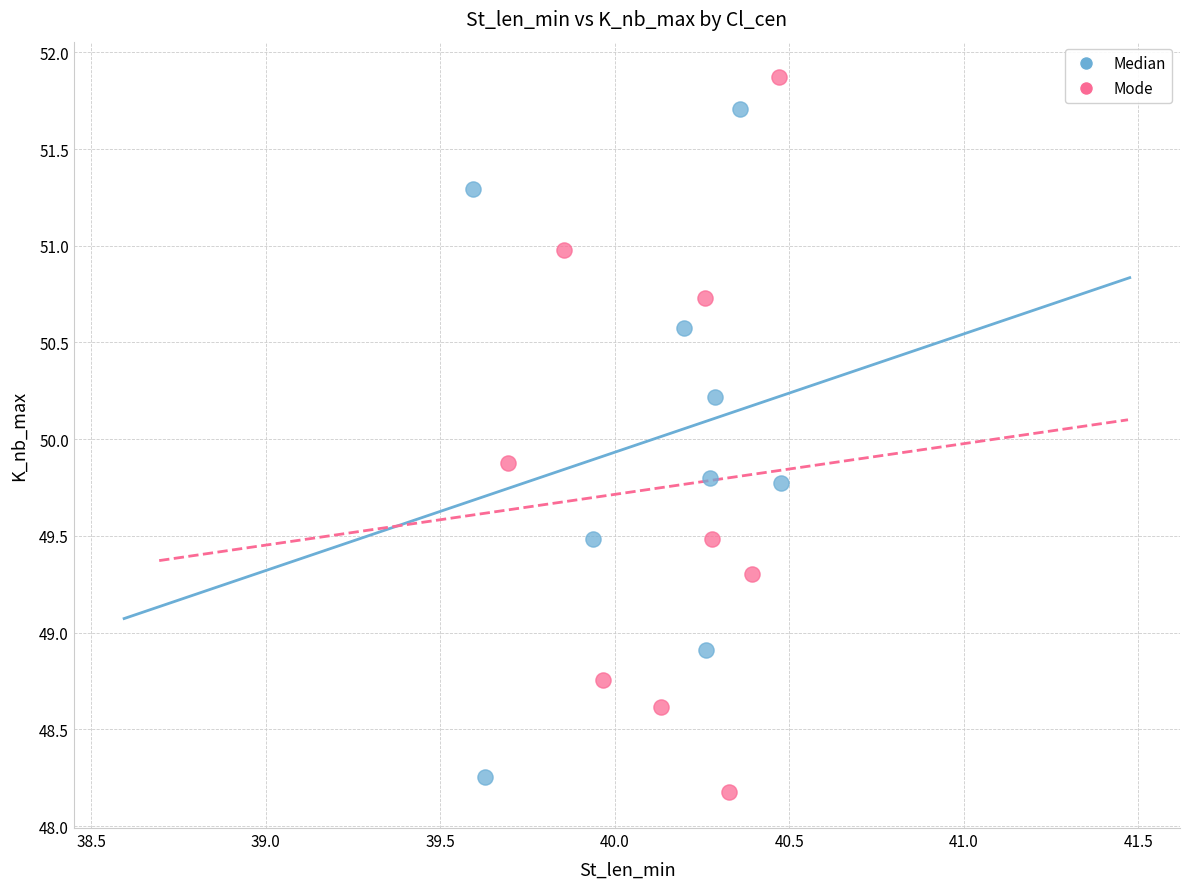

Which series has the largest Y range (max minus min)?

Mode